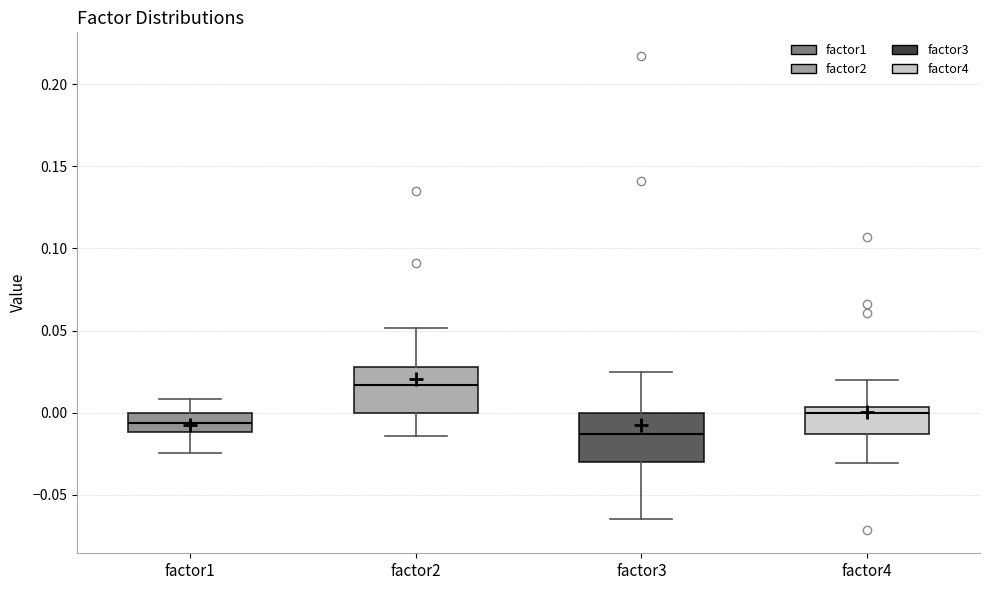

Reading left to right, read every box against the y-axis: the position of its median line, the range the box covers, and the ends of its whiskers. The values are not printed on the chart, so give them approximately, as read against the axis.

factor1: median -0.005, box -0.010 to 0.000, whiskers -0.025 to 0.010
factor2: median 0.015, box 0.000 to 0.030, whiskers -0.015 to 0.050
factor3: median -0.015, box -0.030 to 0.000, whiskers -0.065 to 0.025
factor4: median 0.000, box -0.015 to 0.005, whiskers -0.030 to 0.020